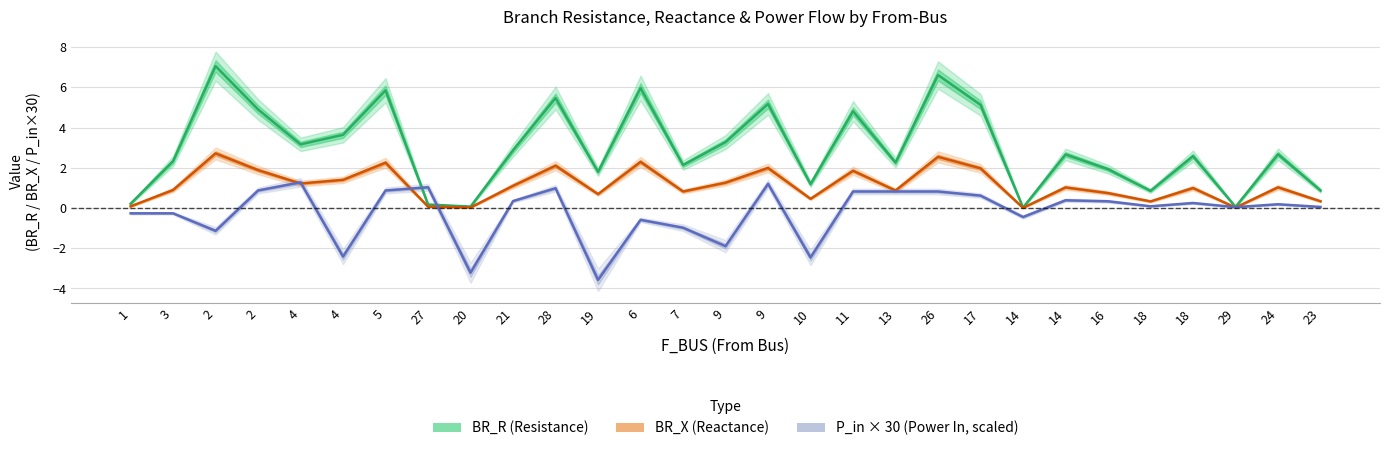

Where is the first local maximum for BR_X (Reactance)?

2